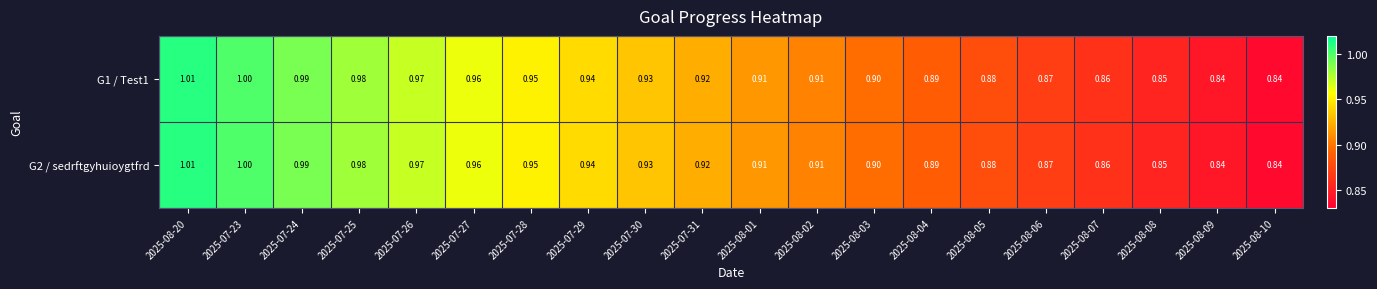

Is the value of G1 / Test1 at 2025-08-08 greater than the value of G2 / sedrftgyhuioygtfrd at 2025-08-10?

Yes